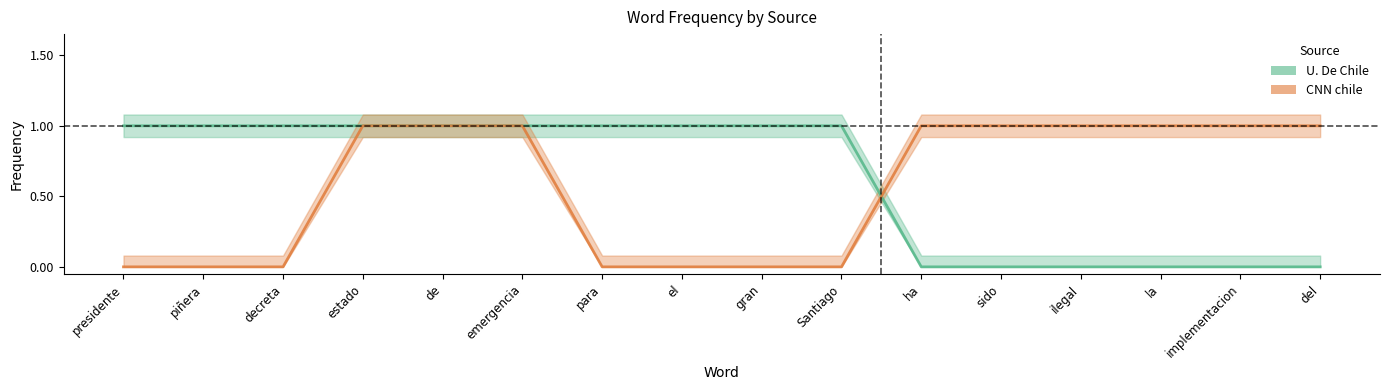

Is it true that U. De Chile equals 0 at la?

False